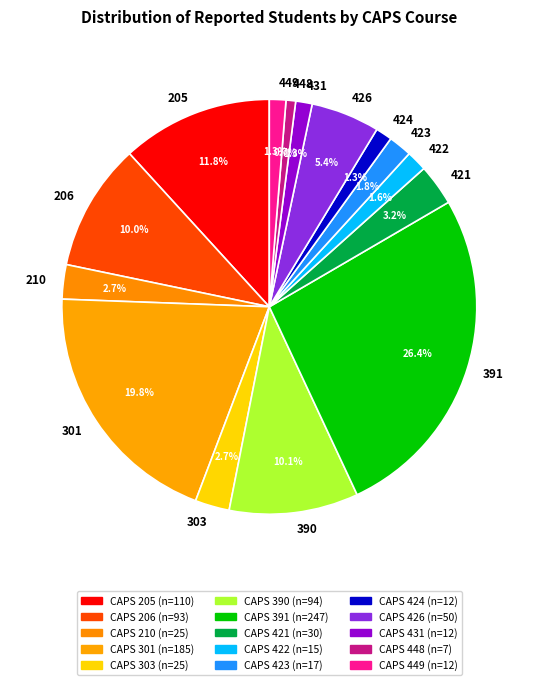

What is the largest slice in the pie chart?

391